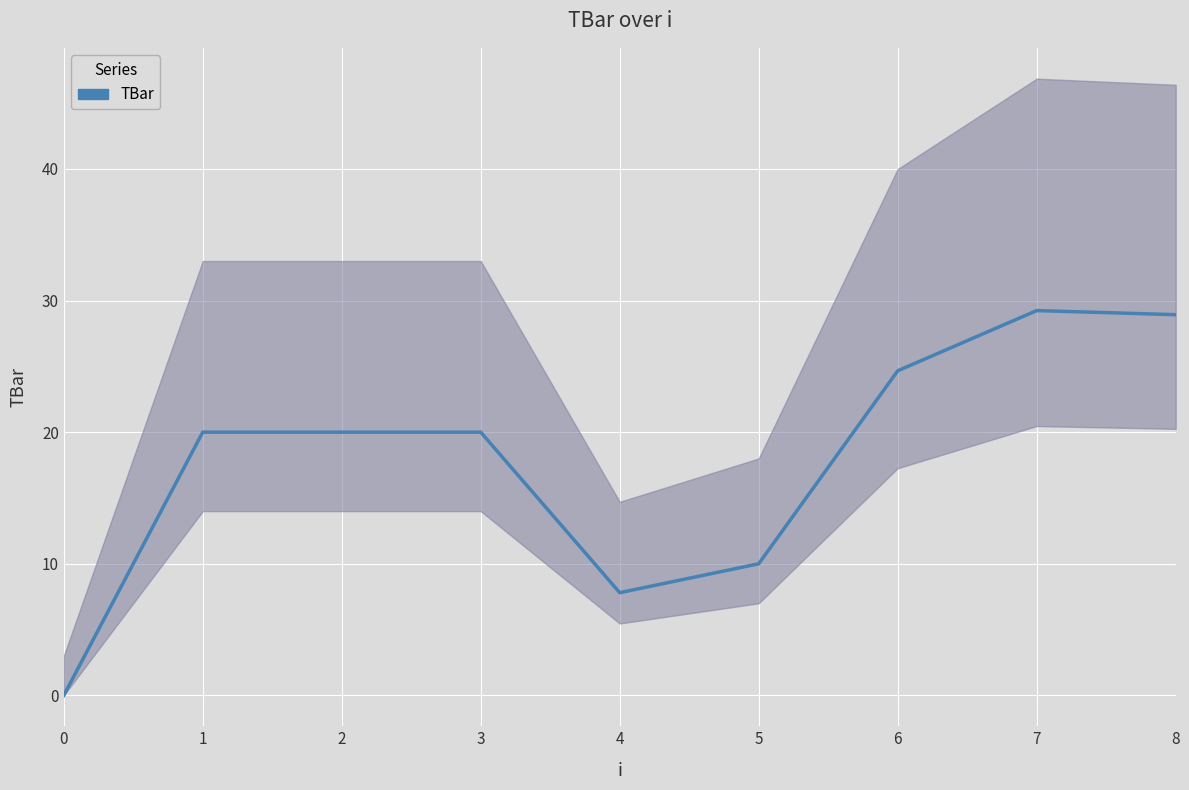

What is the change in value from 4 to 8?

+21.1